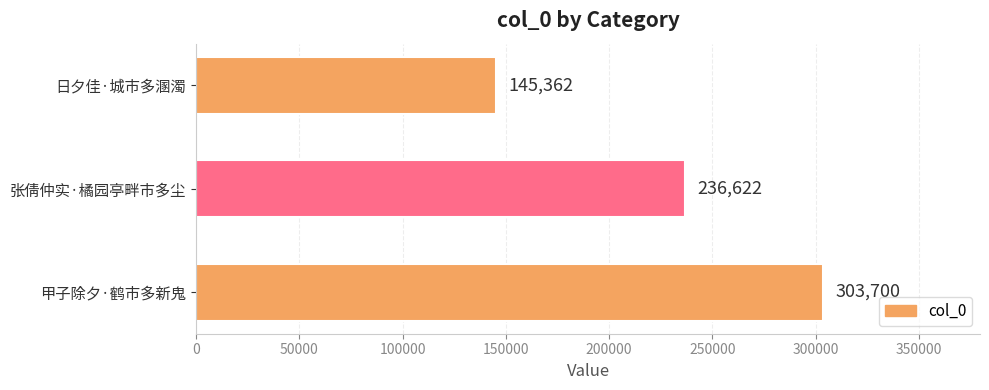

Reading bottom to top, list all the values displayed in this chart.

303700	236622	145362